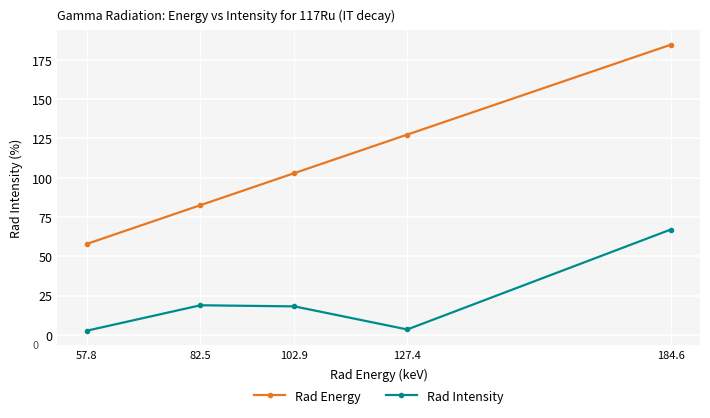

What is the difference between the maximum and second lowest values in the Rad Energy series?

102.1